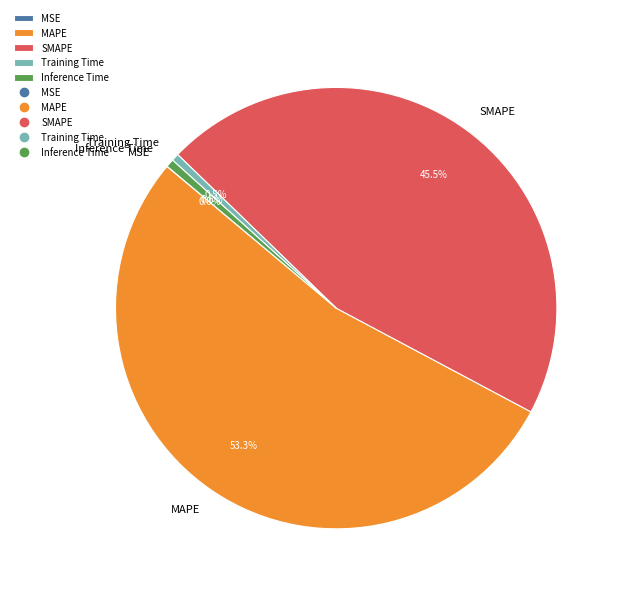

To the nearest percent, what is the difference between the largest and smallest slice percentages?

53%